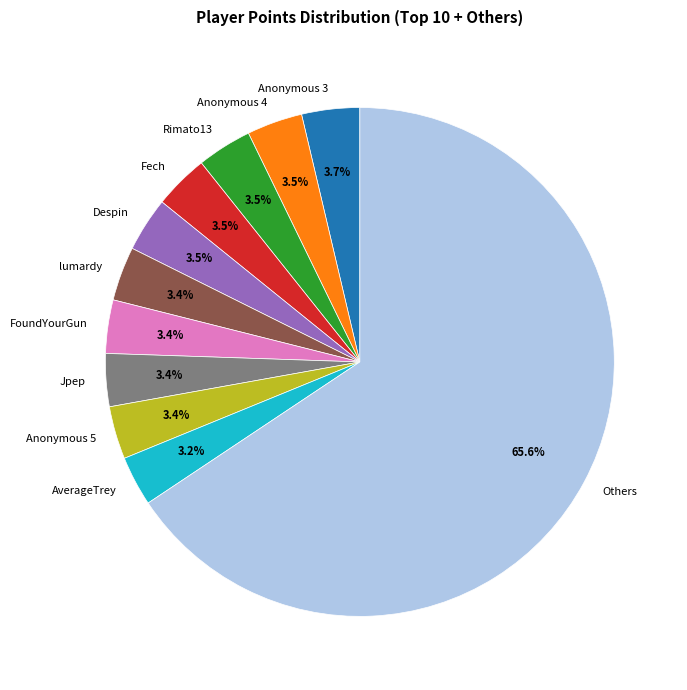

What is the largest slice in the pie chart?

Others